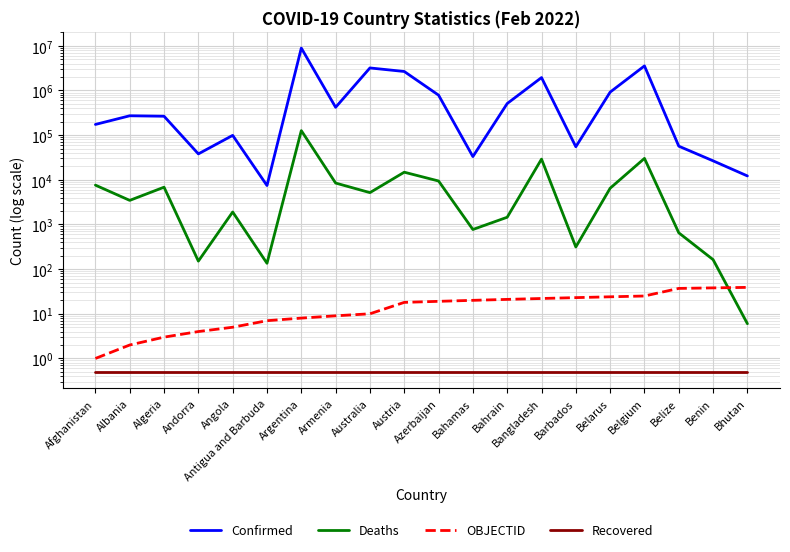

Where does the Confirmed series first go above 271141?

Argentina